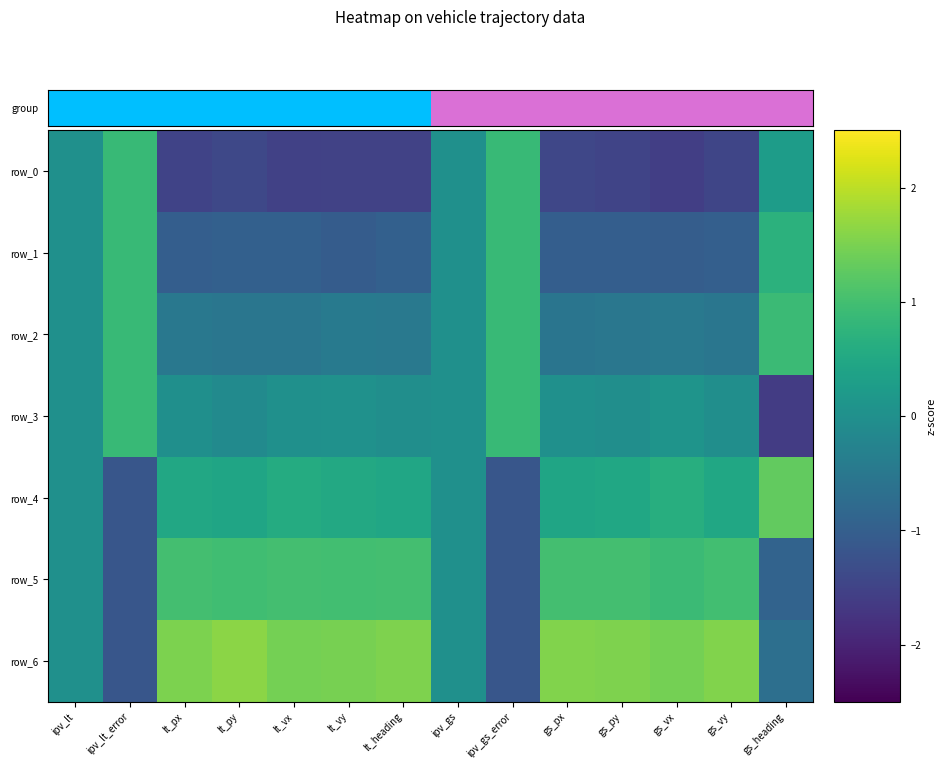

What is the sum of all row_5 values?

5.6